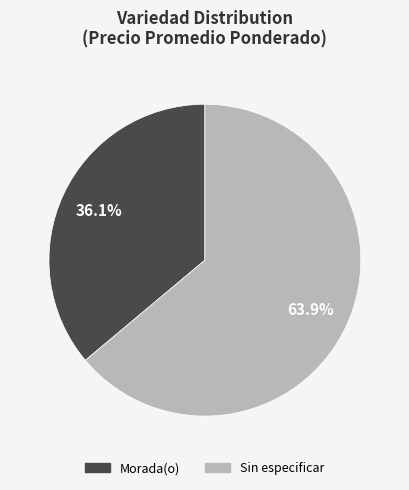

How many segments does this pie chart have?

2